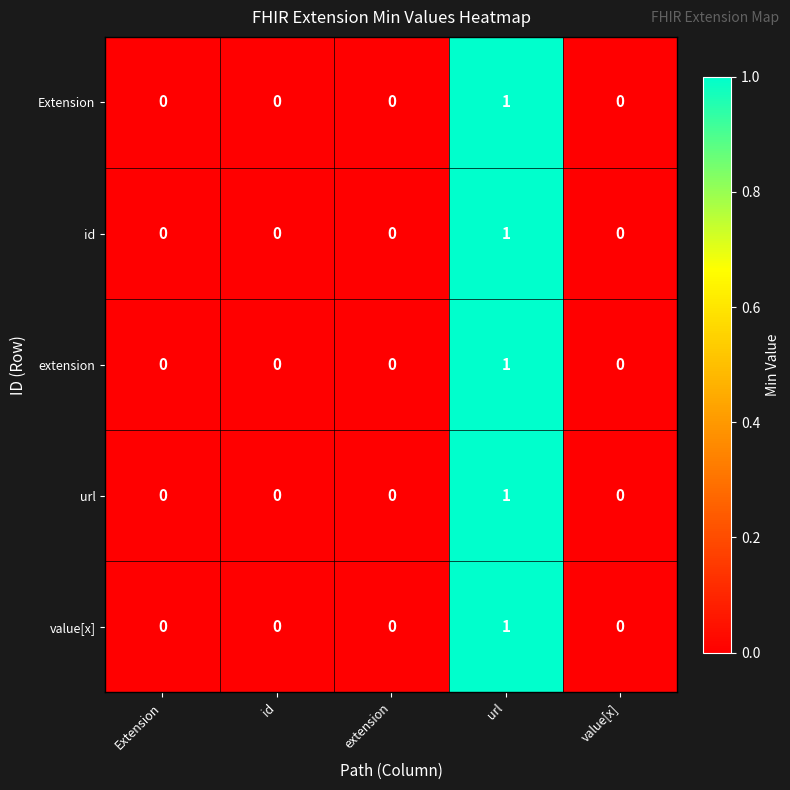

The Extension series shows 0 at Extension. True or false?

True